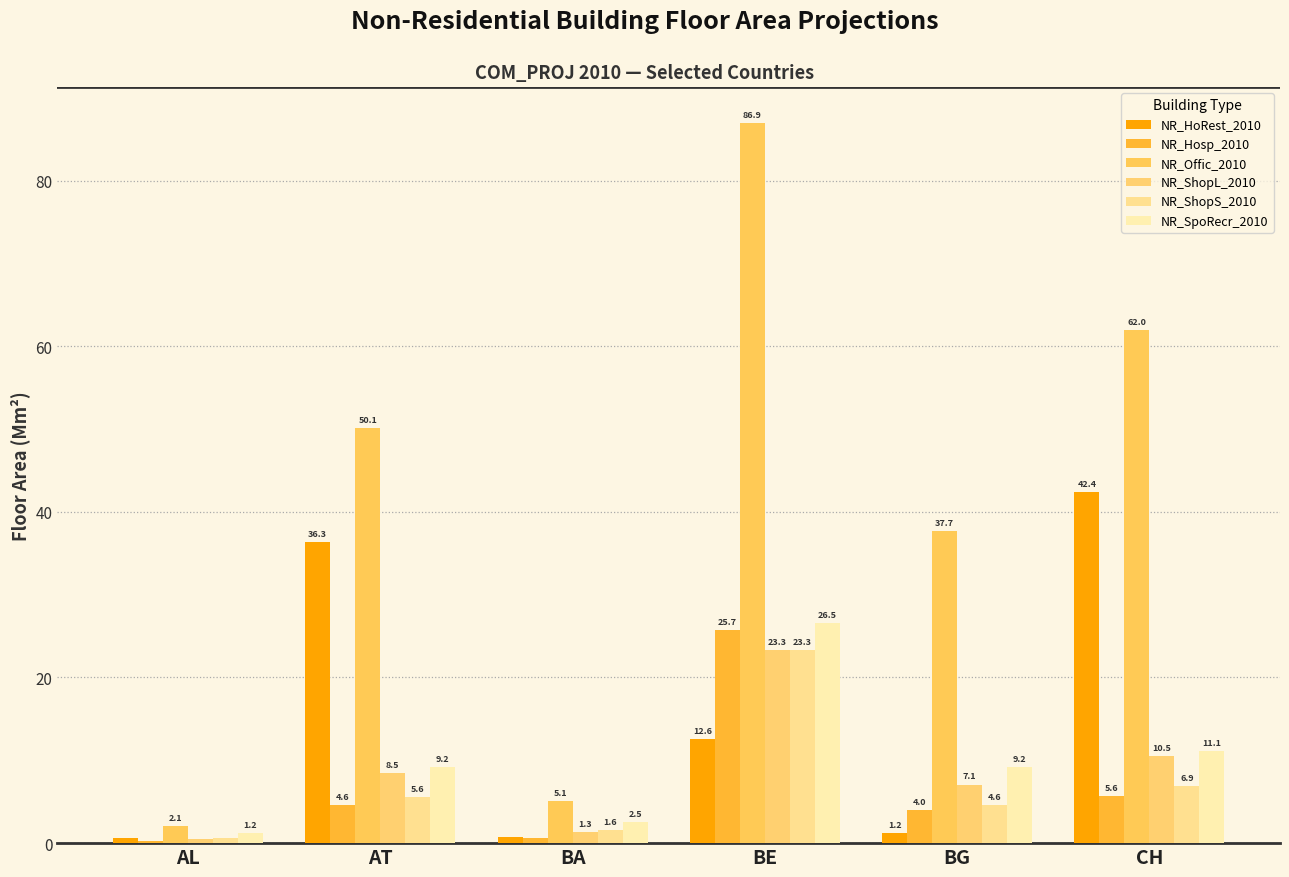

What is the average value of the NR_Hosp_2010 series?

6.8